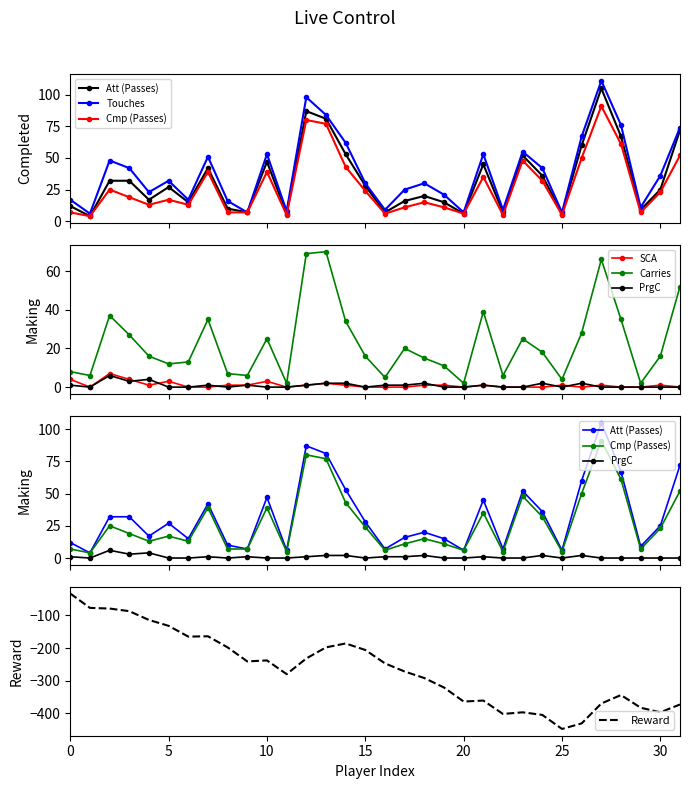

Which series has the largest total across all categories?

Touches